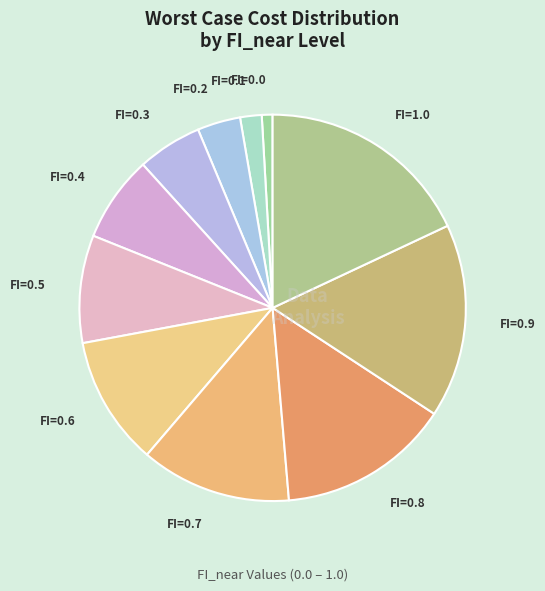

Which slice is the largest?

FI=1.0